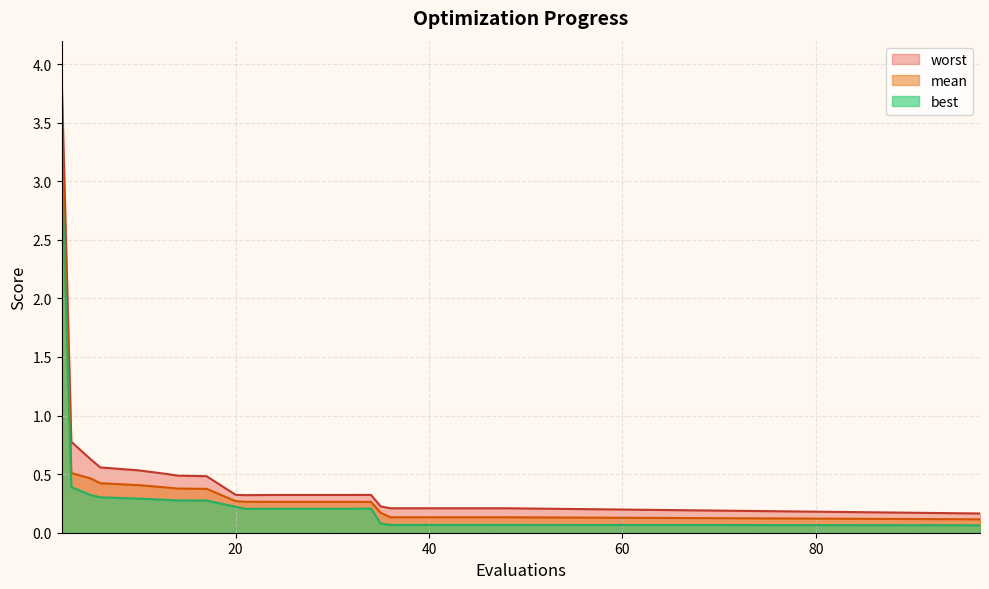

True or false: mean has a value of 0.4 at 6.

True